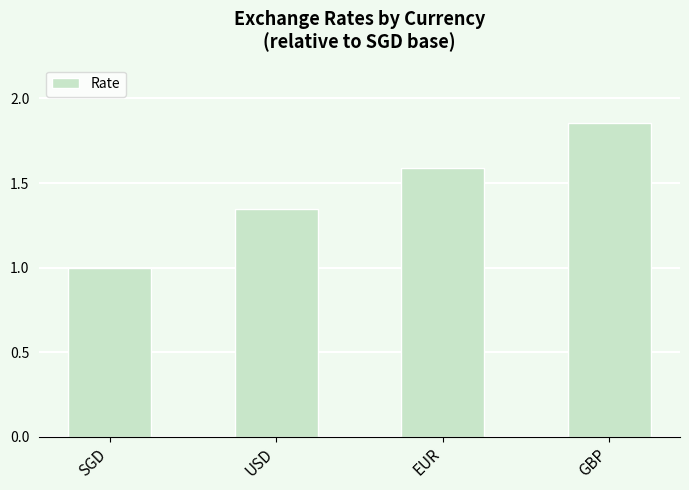

What is the sum of the values at SGD and EUR?

2.6